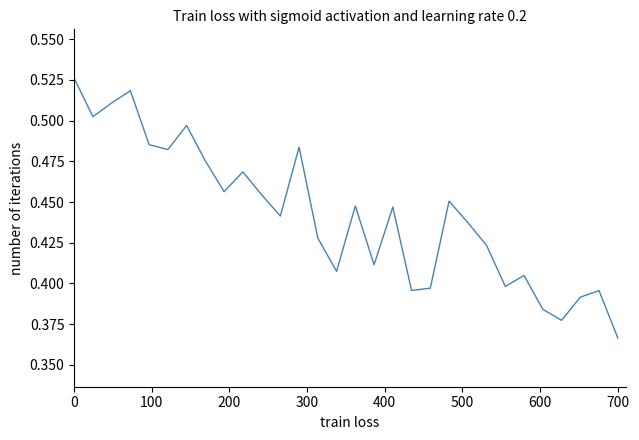

How many lines are shown in the chart?

1